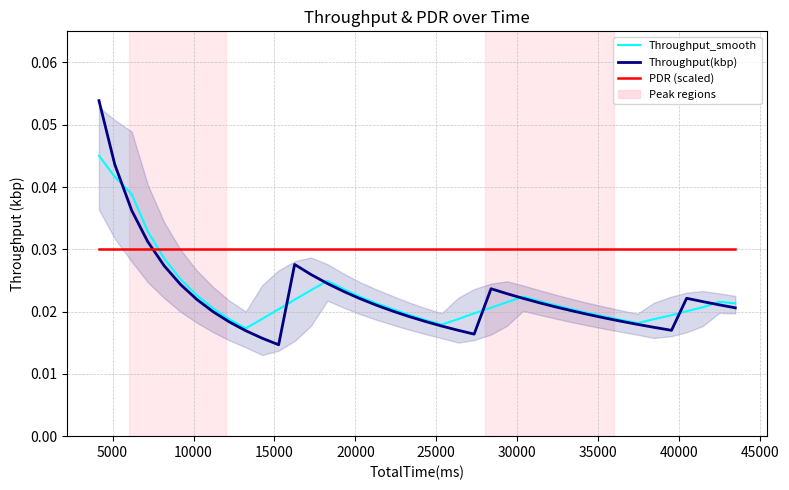

The Throughput(kbp) series shows 0.0 at 17. True or false?

False